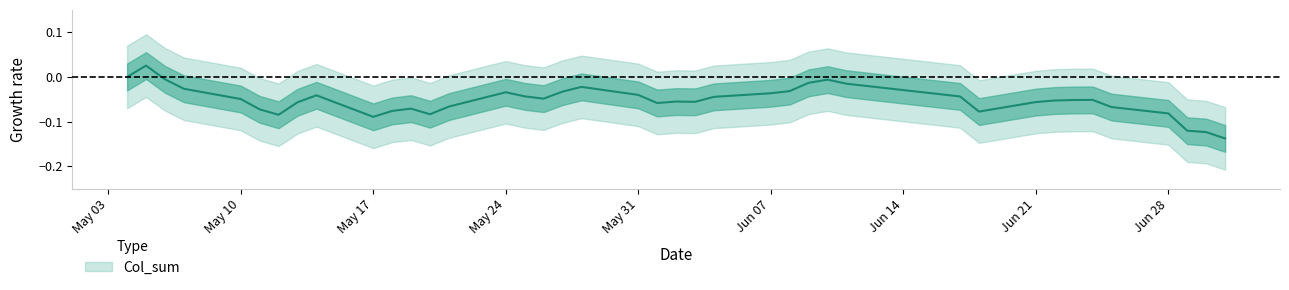

What is the difference between the second highest and second lowest values?

0.1